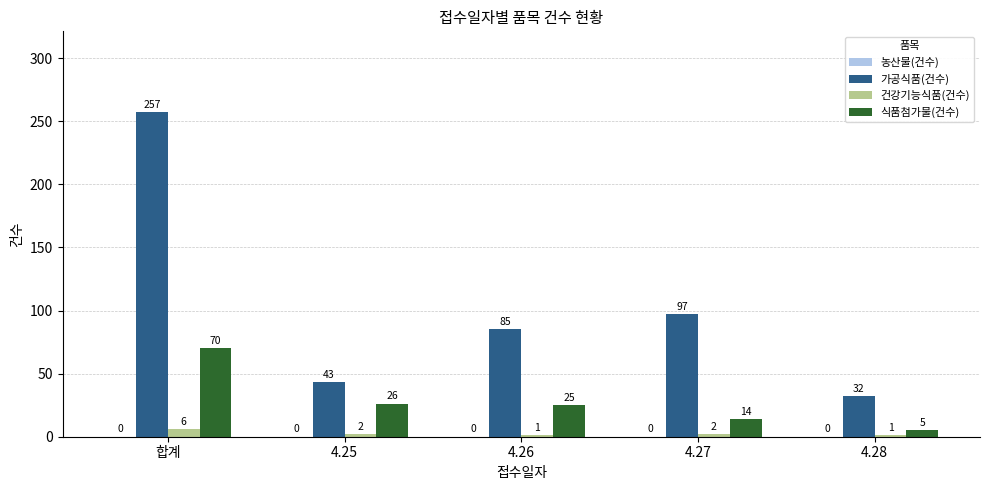

What is the minimum value for 건강기능식품(건수)?

1